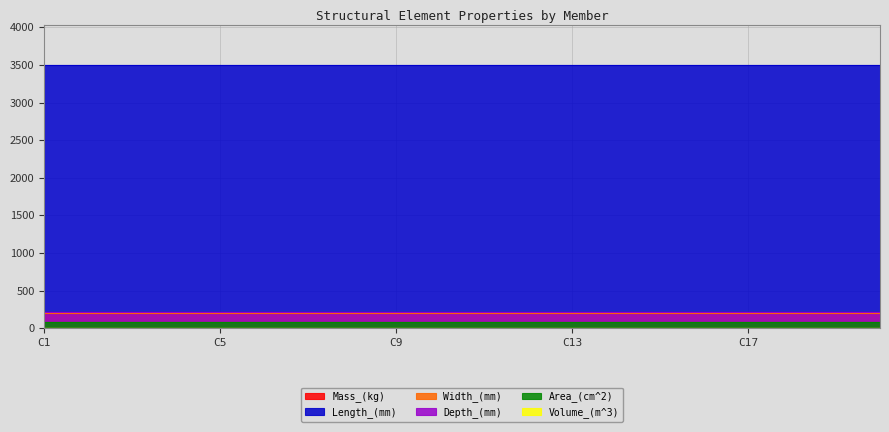

The value of Depth_(mm) at C3 is 210.0. True or false?

True